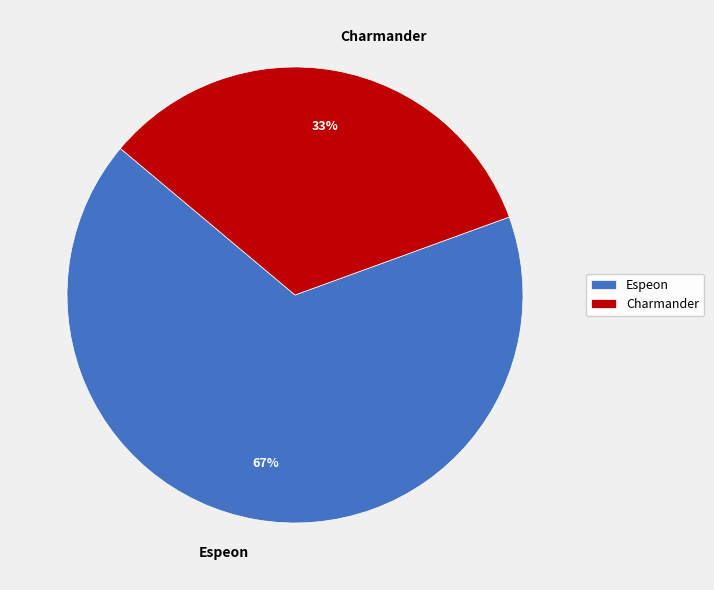

What is the ratio of the value at Espeon to the value at Charmander?

2.0